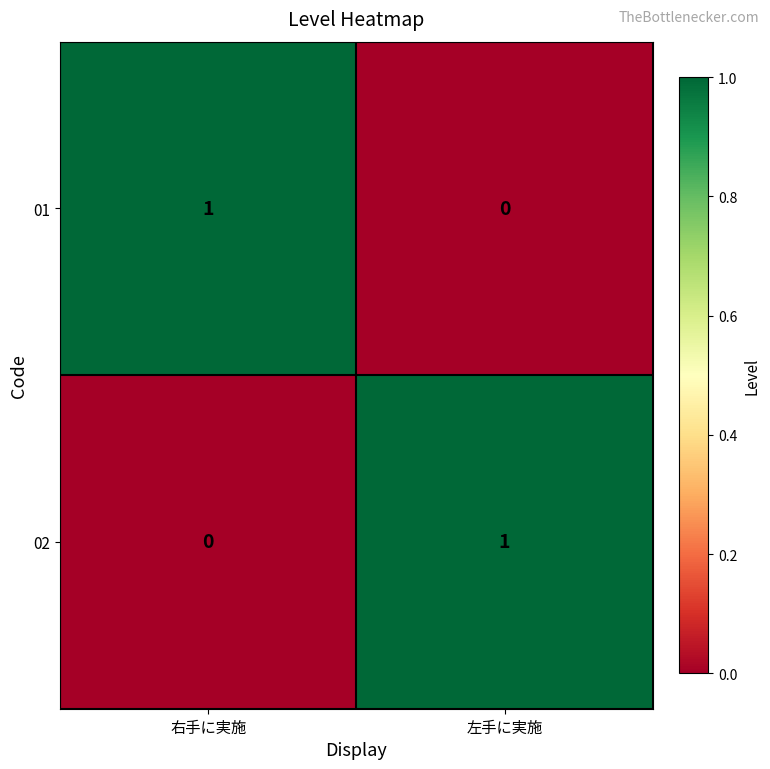

At which label is 01 closest to 0?

左手に実施